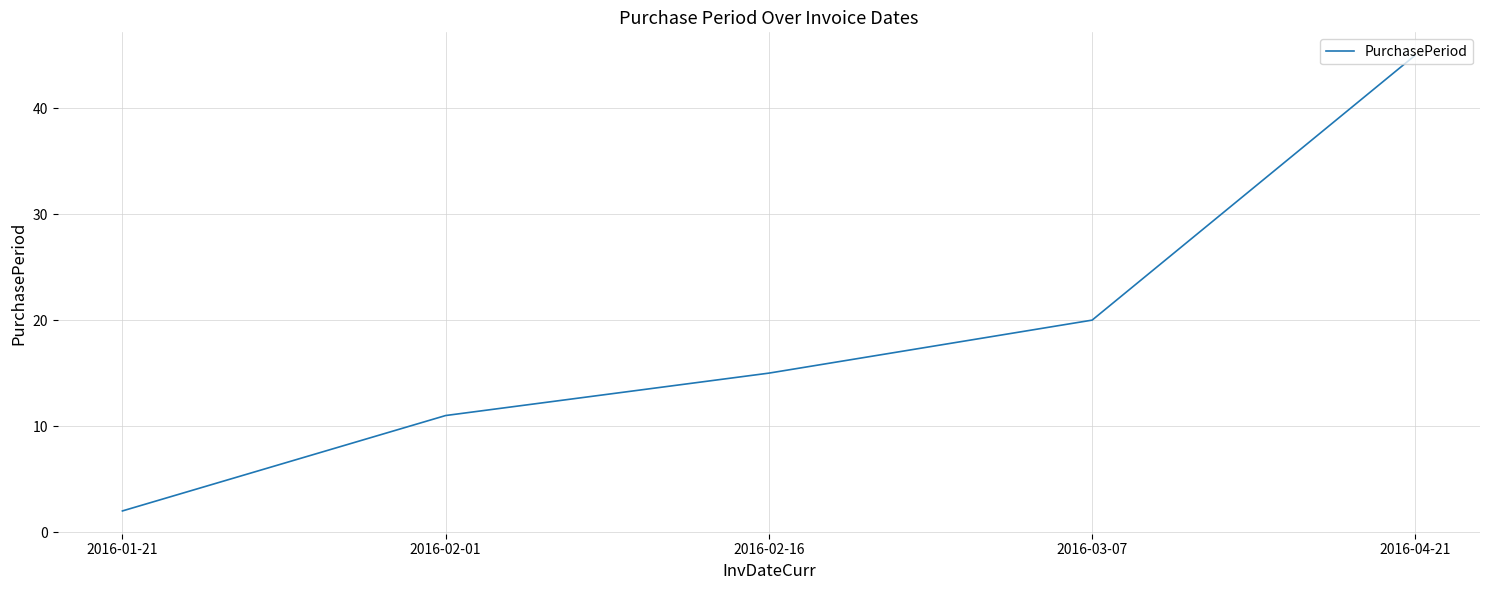

Reading left to right, transcribe all the data shown in this chart.

2	11	15	20	45